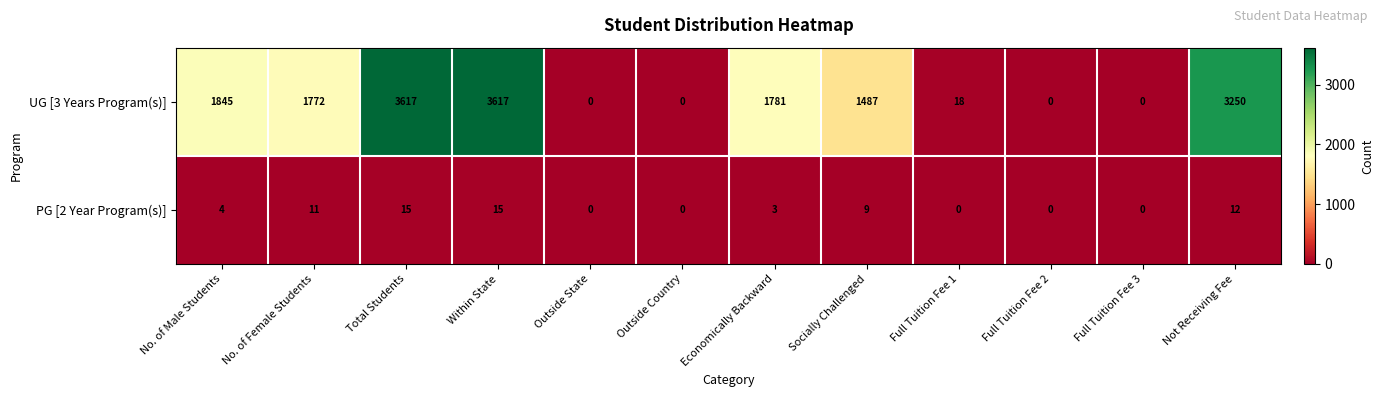

What is the sum of the PG [2 Year Program(s)] values at Full Tuition Fee 2 and No. of Female Students?

11